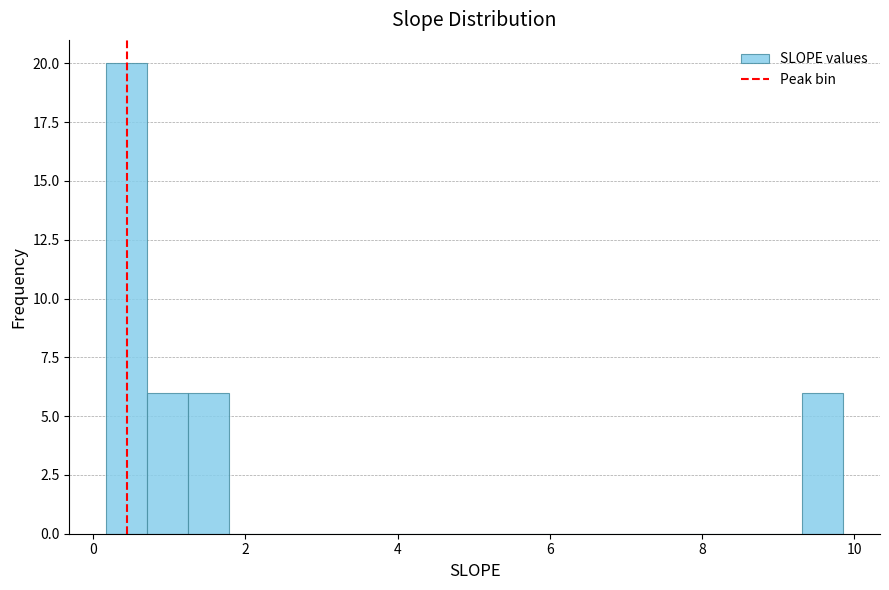

Read against the x-axis, roughly where is the centre of the tallest bar?

0.4